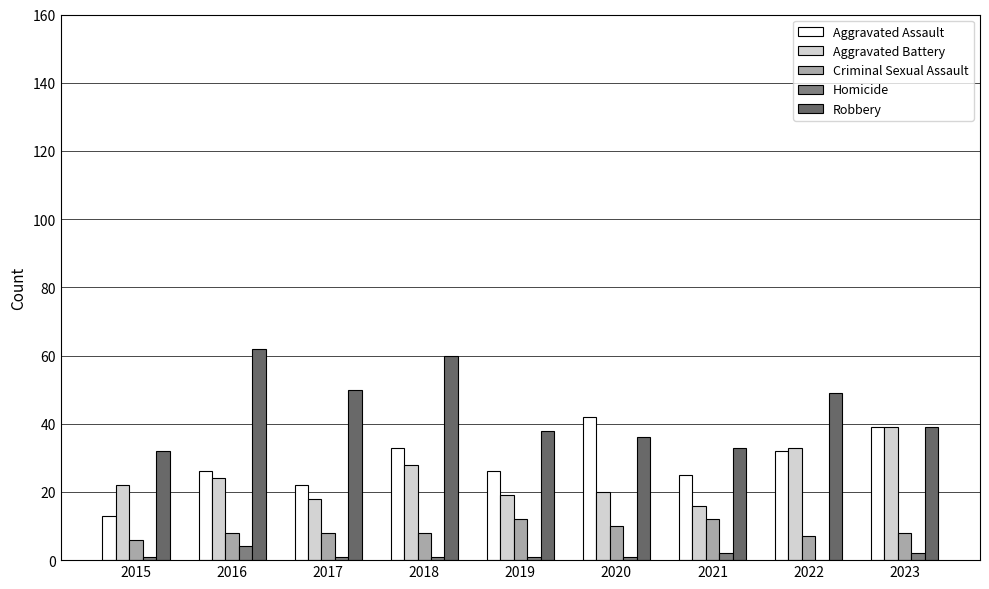

Where is Homicide nearest to the value 2?

2021